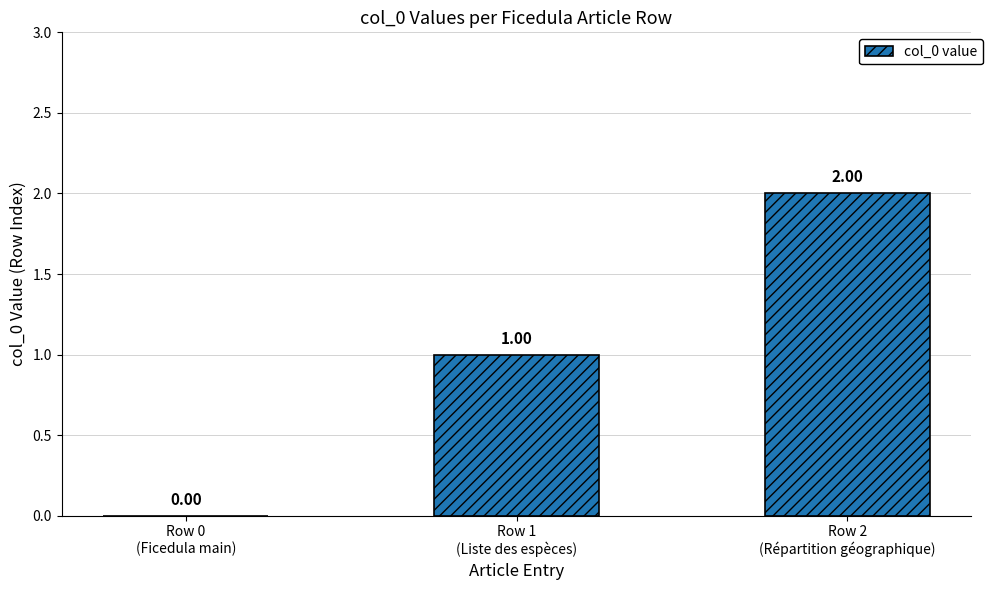

Reading right to left, extract all data points from this chart.

2	1	0